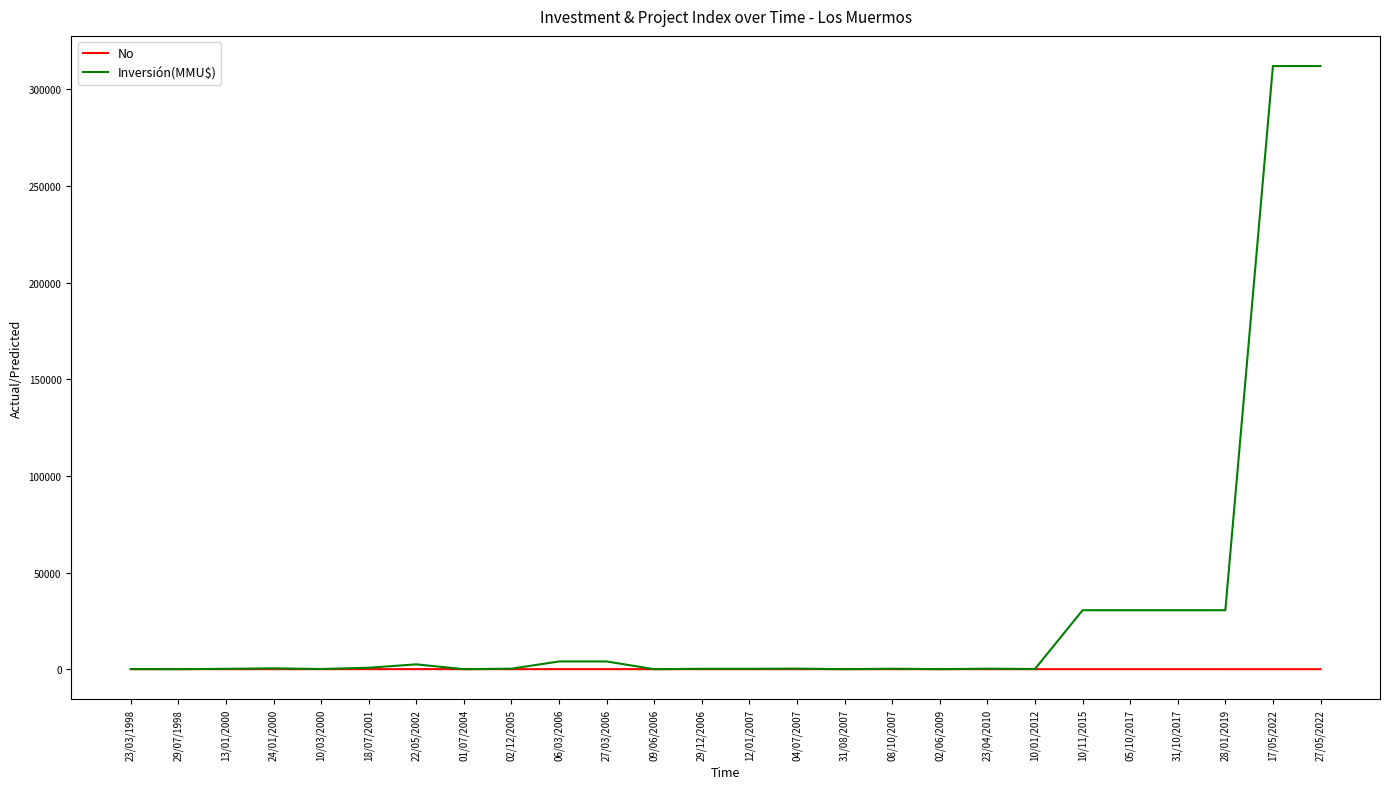

What is the maximum value shown in the chart?

312000